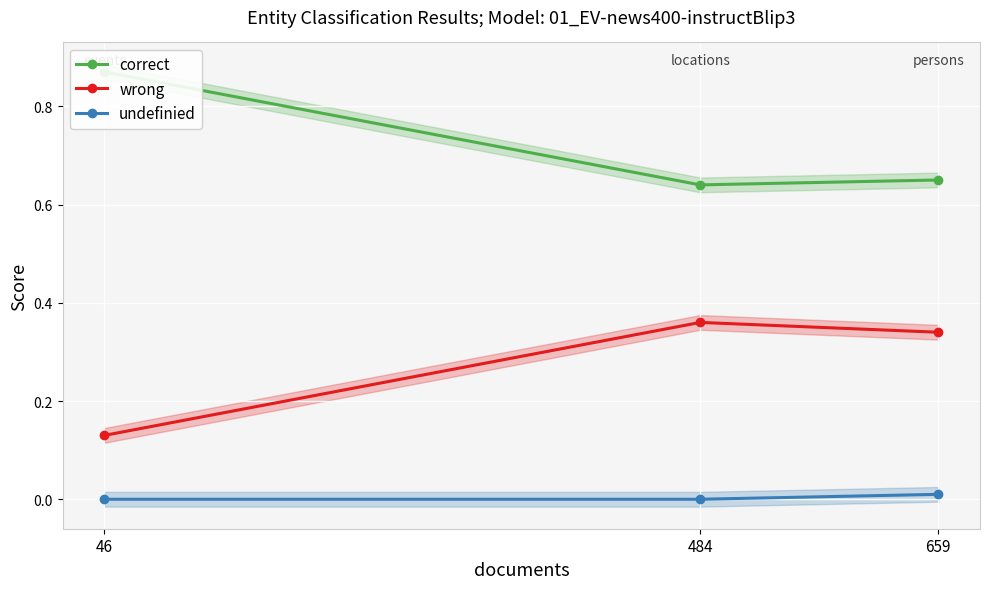

Count the number of categories in the chart.

3